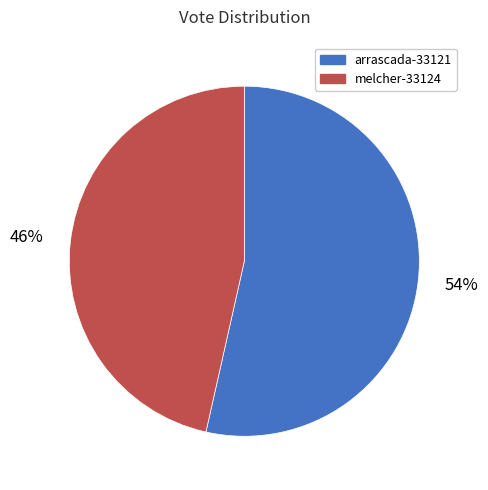

Does arrascada-33121 represent more than half of the total?

Yes